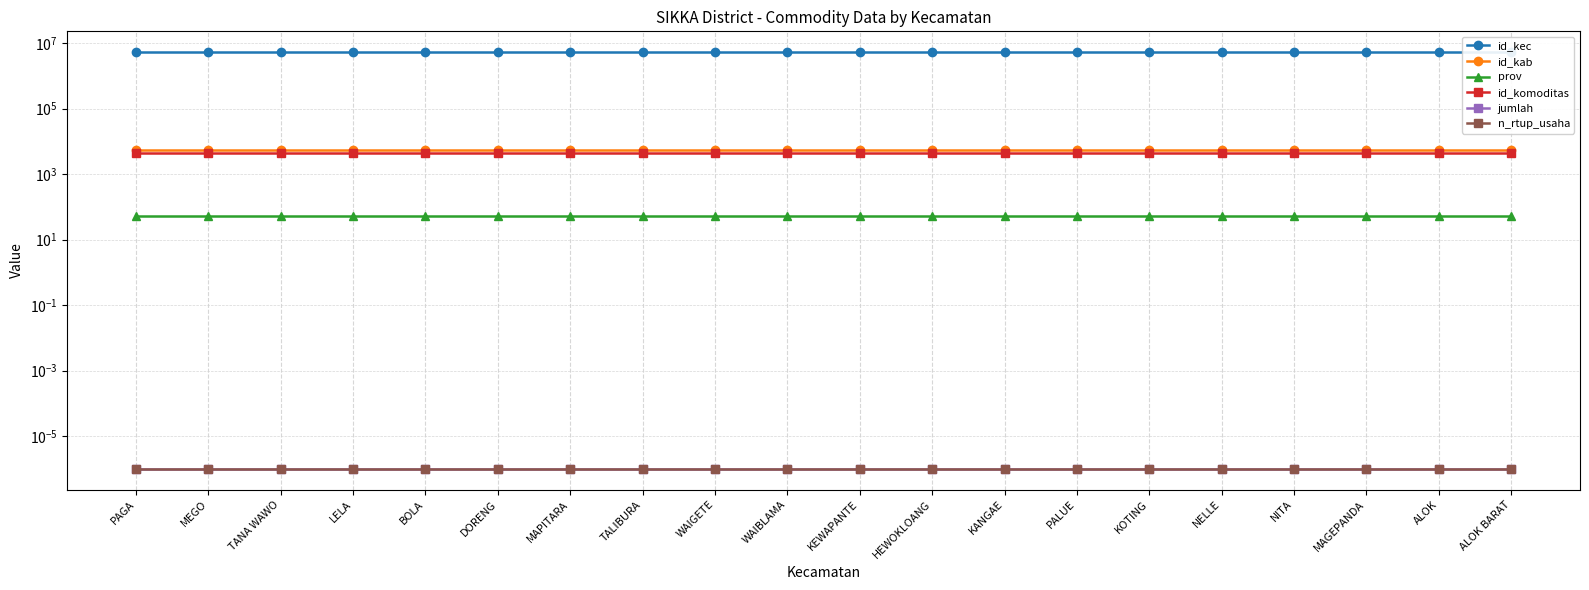

Where is id_kab nearest to the value 5310?

PAGA